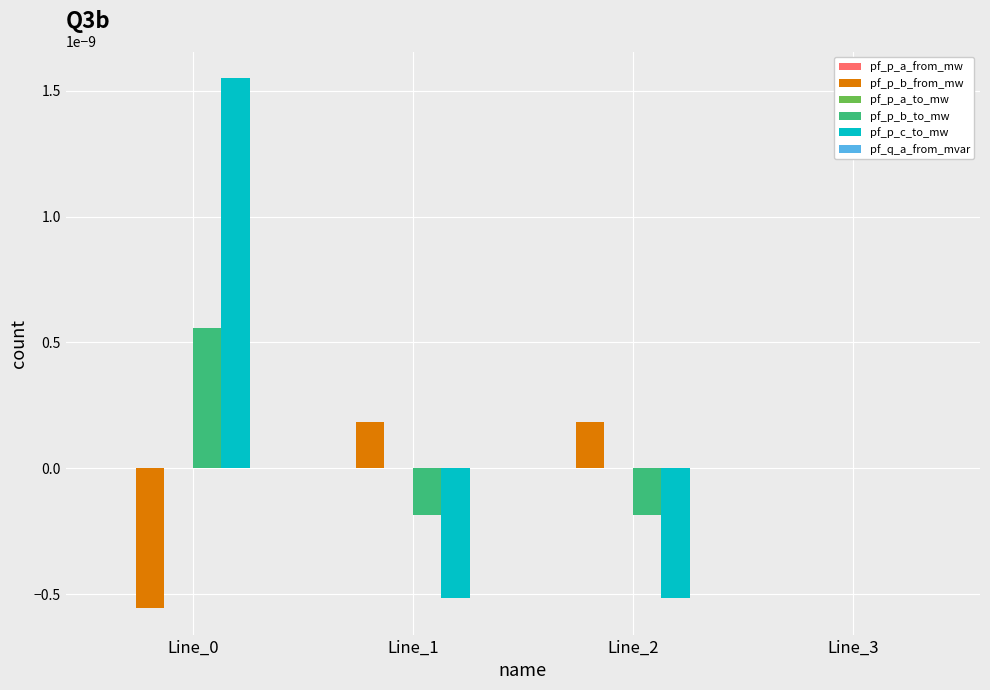

How many groups of bars are there?

4